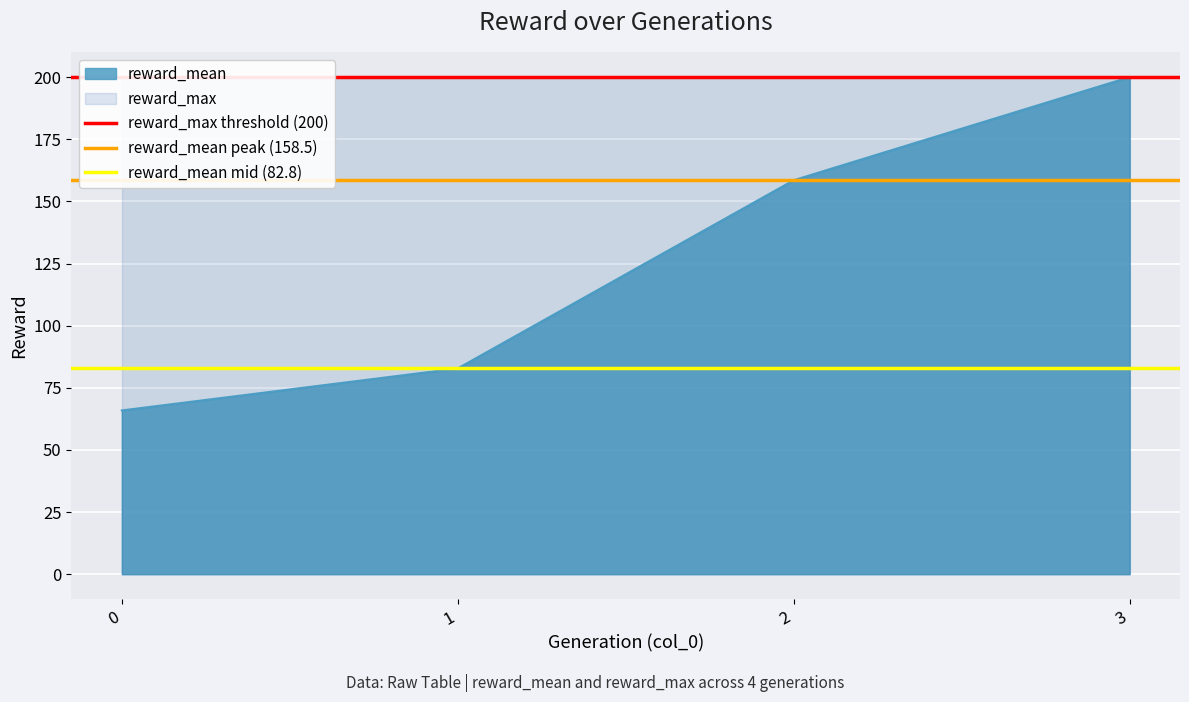

List the labels in order of reward_mean value, smallest first.

0, 1, 2, 3